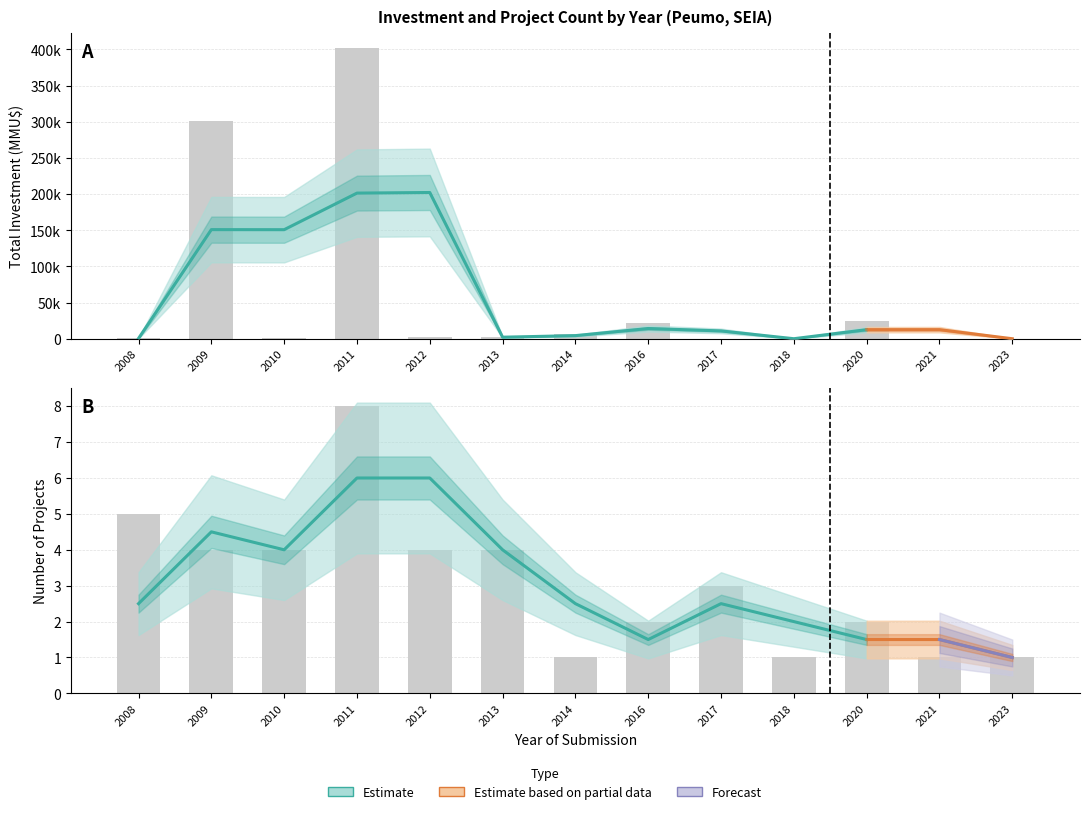

What is the difference between the highest and lowest values at 9?

11569